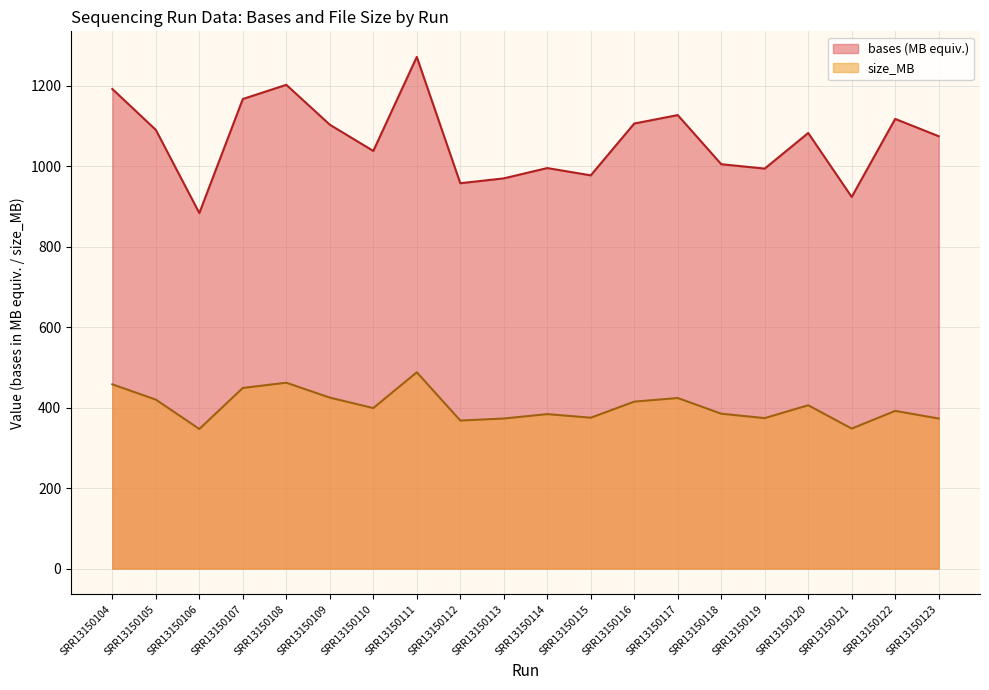

At which label does bases reach its minimum?

SRR13150106